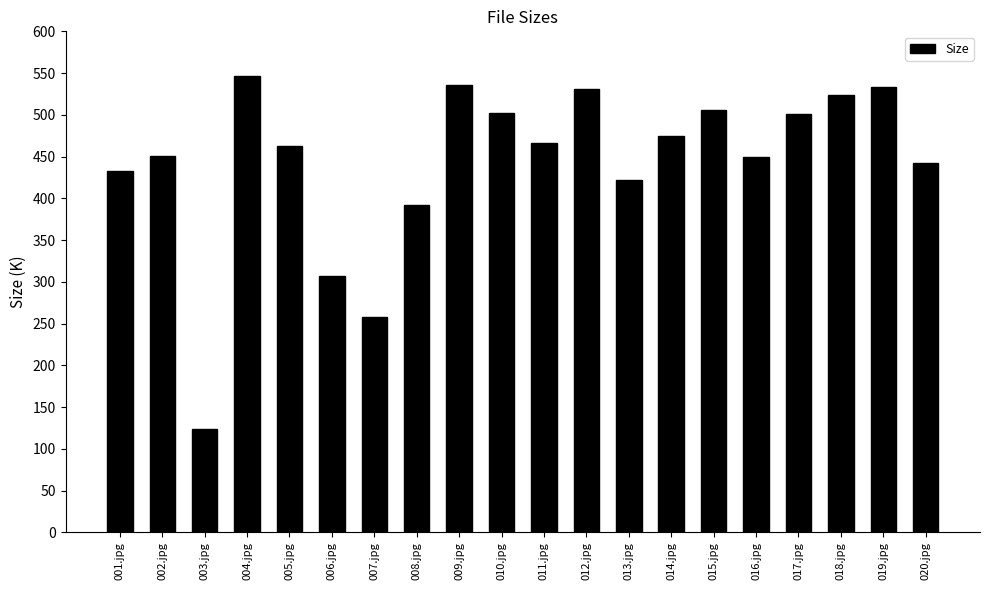

Which label corresponds to the largest value in the chart?

004.jpg